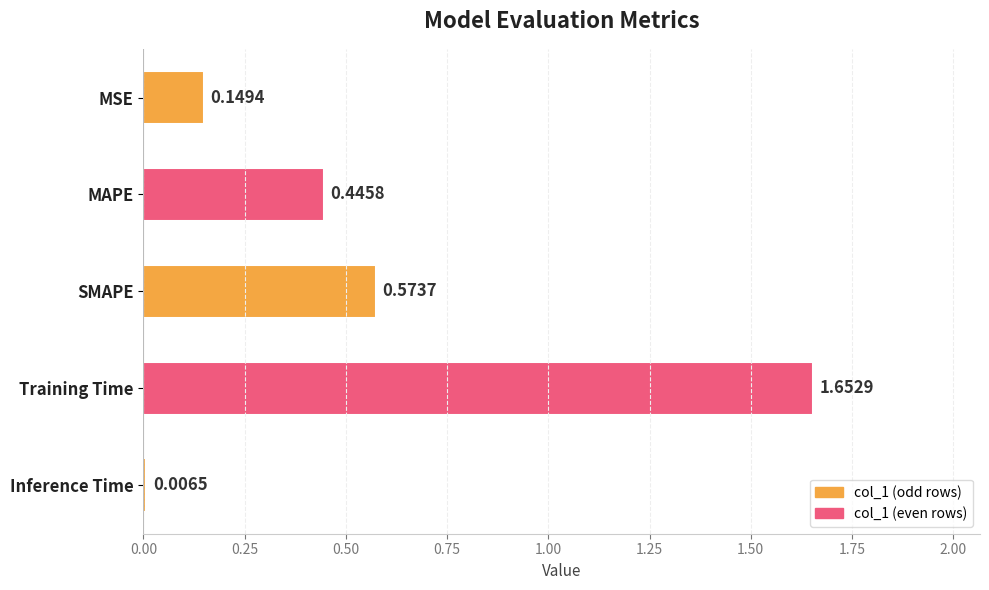

How many data points does each series have?

5